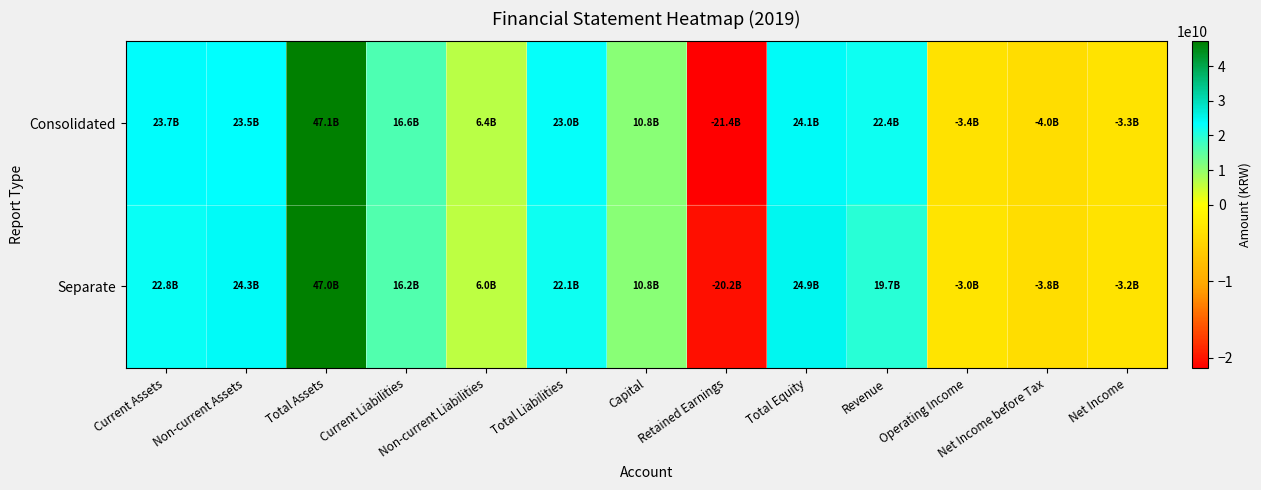

Reading right to left, transcribe all the data shown in this chart.

Consolidated: Net Income=-3328422480	Net Income before Tax=-3989480484	Operating Income=-3373994418	Revenue=22351230199	Total Equity=24137487900	Retained Earnings=-21381117299	Capital=10833569500	Total Liabilities=22969160843	Non-current Liabilities=6410003623	Current Liabilities=16559157220	Total Assets=47106648743	Non-current Assets=23451062549	Current Assets=23655586194
Separate: Net Income=-3188835884	Net Income before Tax=-3849893888	Operating Income=-3009850932	Revenue=19673518913	Total Equity=24899893033	Retained Earnings=-20243369997	Capital=10833569500	Total Liabilities=22123248401	Non-current Liabilities=5969054069	Current Liabilities=16154194332	Total Assets=47023141434	Non-current Assets=24259305325	Current Assets=22763836109